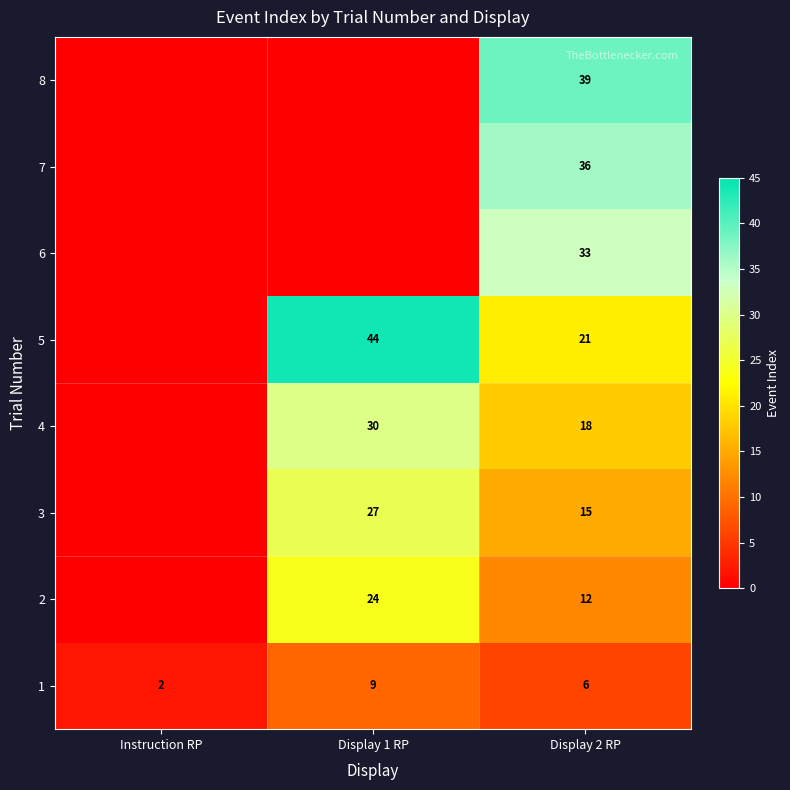

At which label does 1 reach its minimum?

Instruction RP